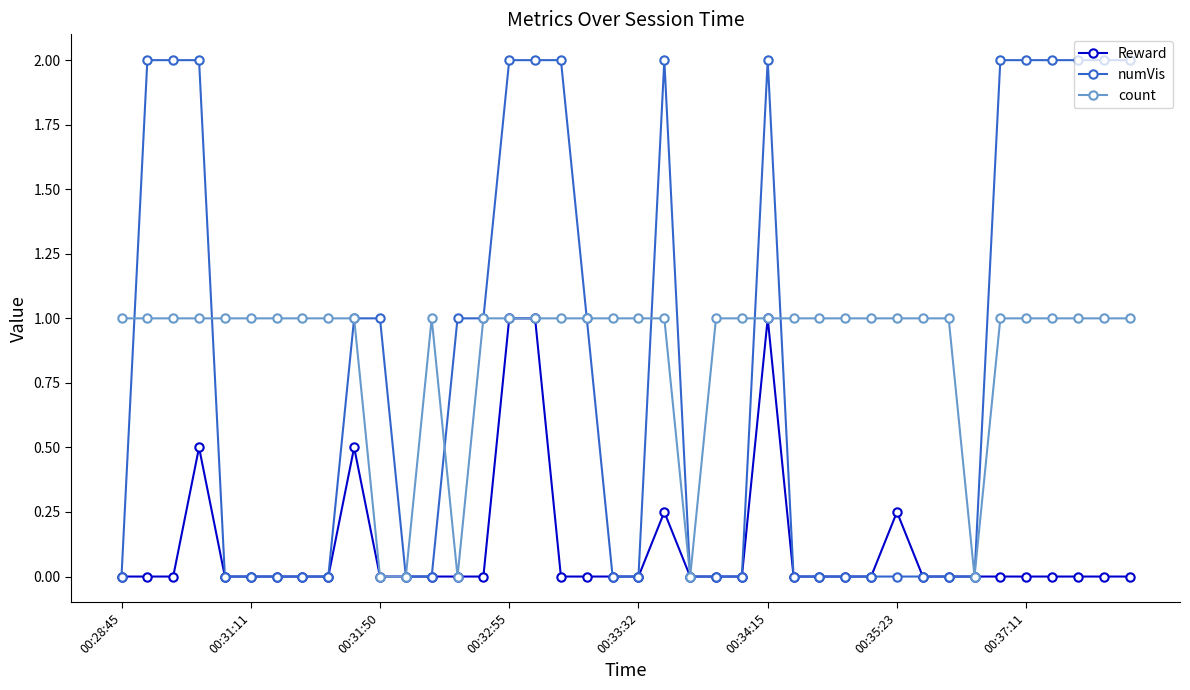

What is the value of the count point at the 18th from the left?

1.0